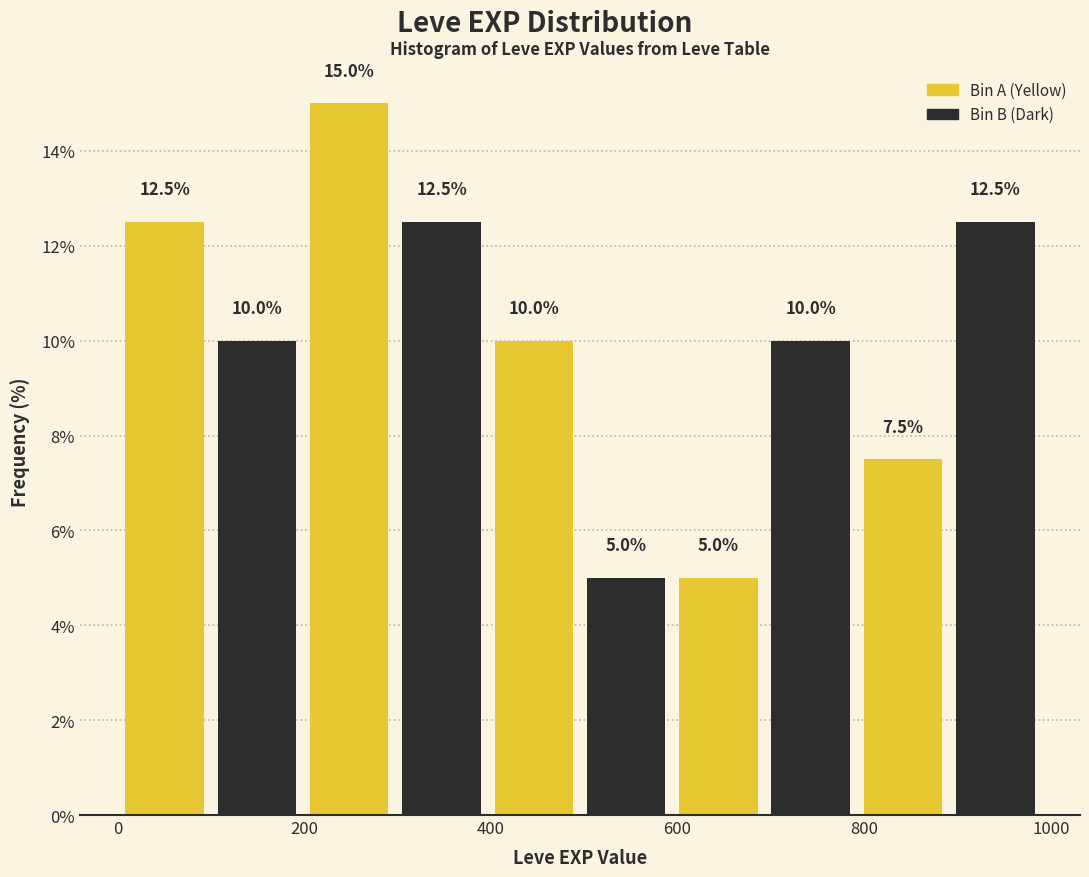

Reading left to right, list every bar in this chart as the range it spans on the x-axis followed by its height. The bar edges are not printed on the chart, so give them approximately, as read against the axis.

0 to 100: 12.5
100 to 200: 10.0
200 to 300: 15.0
300 to 400: 12.5
400 to 500: 10.0
500 to 600: 5.0
600 to 700: 5.0
700 to 800: 10.0
800 to 900: 7.5
900 to 1000: 12.5